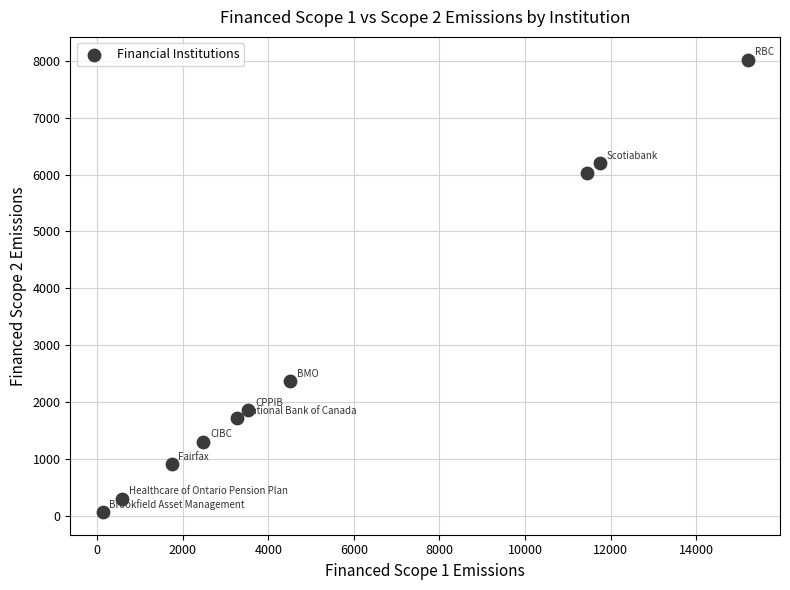

What is the average Y value?

2879.8